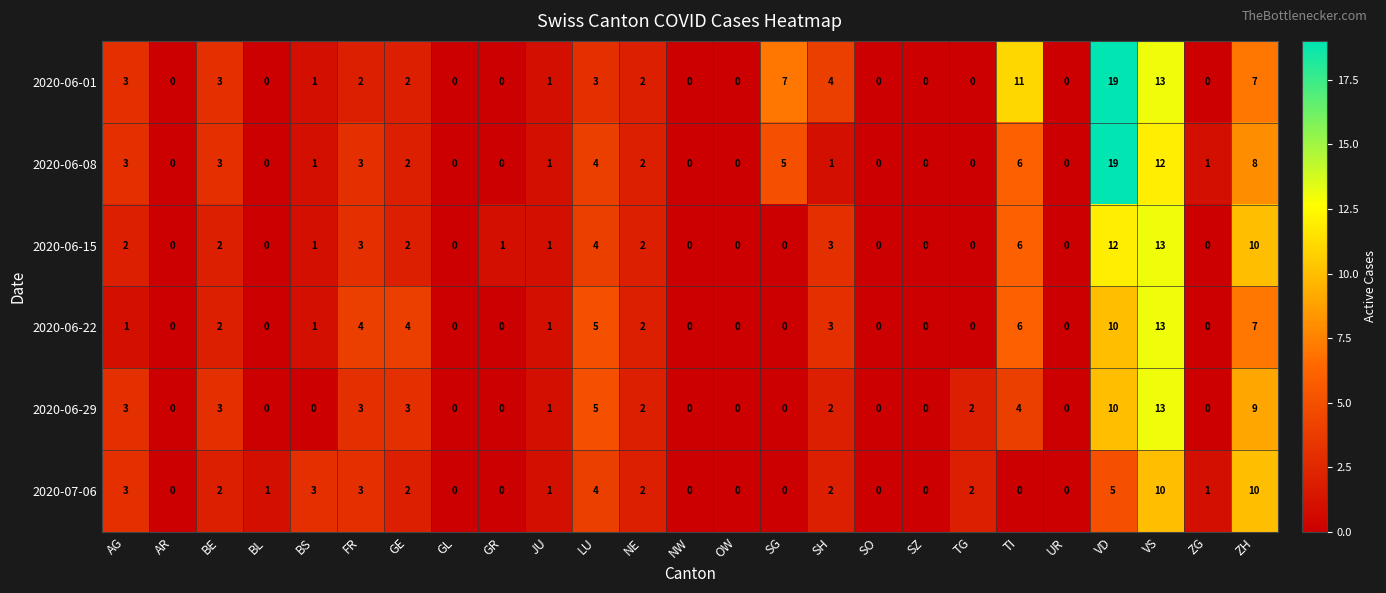

At which category is the sum across all series the highest?

VD